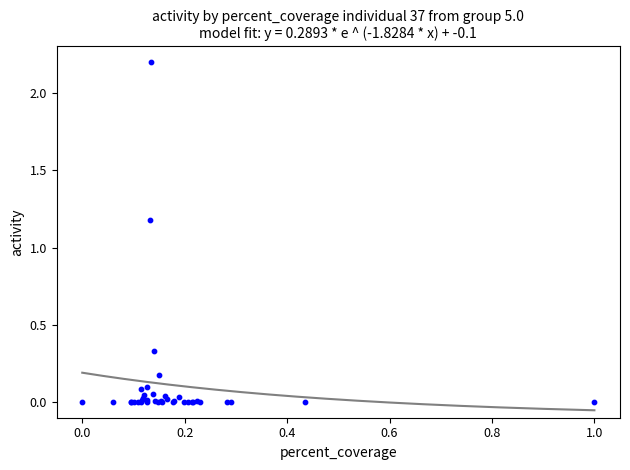

What Y value in the scatter plot is closest to 1?

1.2